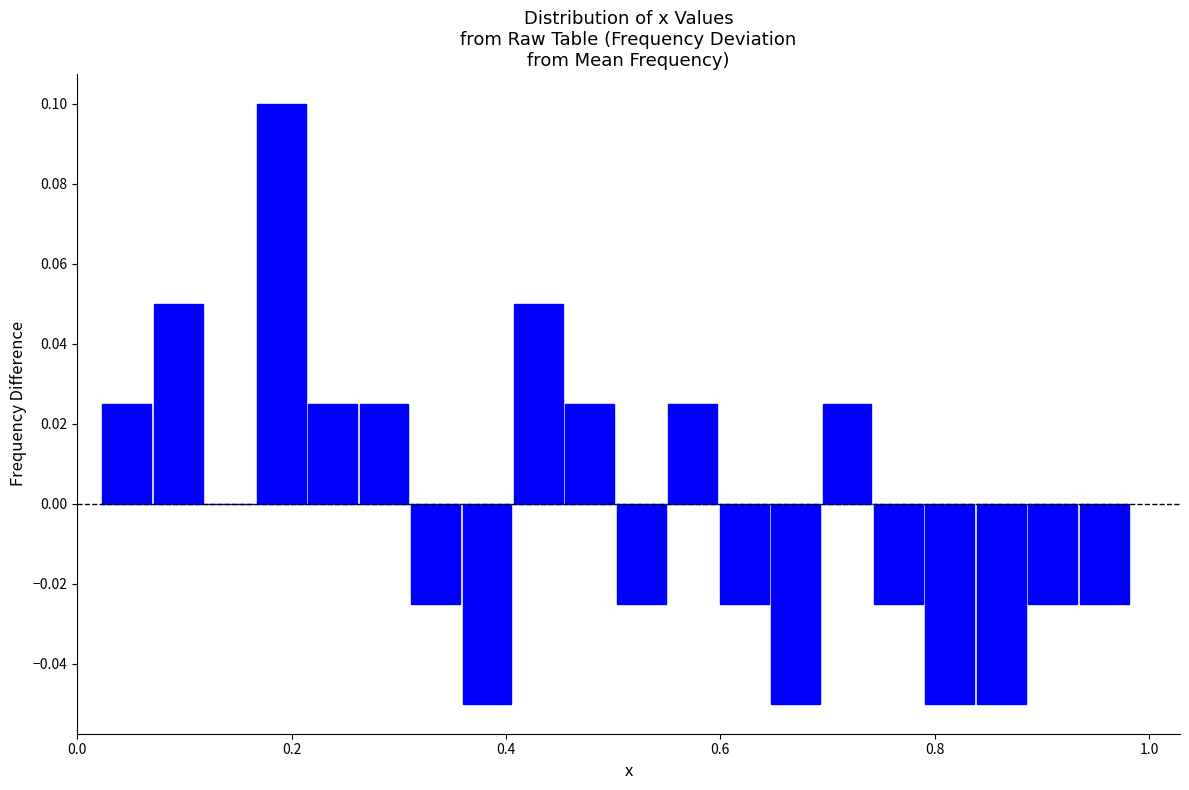

Around what value on the x-axis is the tallest bar? Give the approximate position of its centre, as read against the axis.

0.20